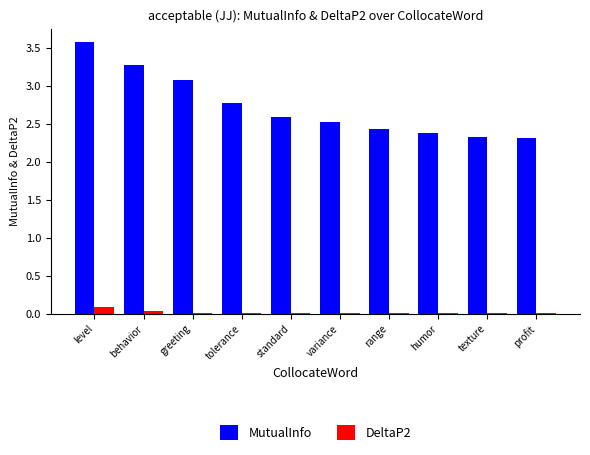

At which category does the chart reach its peak across all series?

level